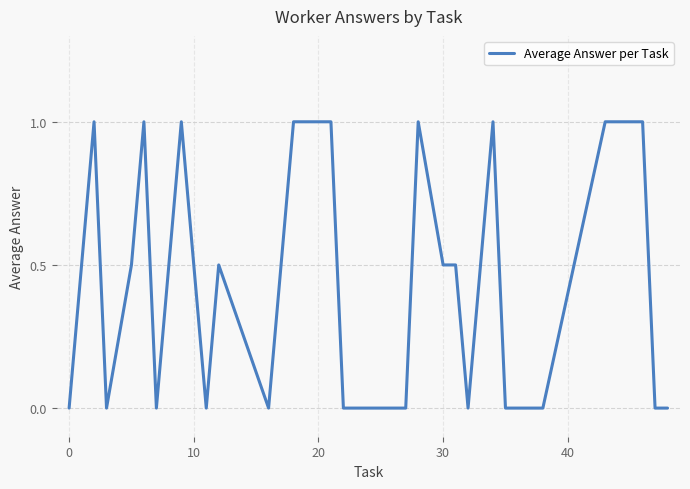

What is the difference between the maximum and minimum values?

1.0